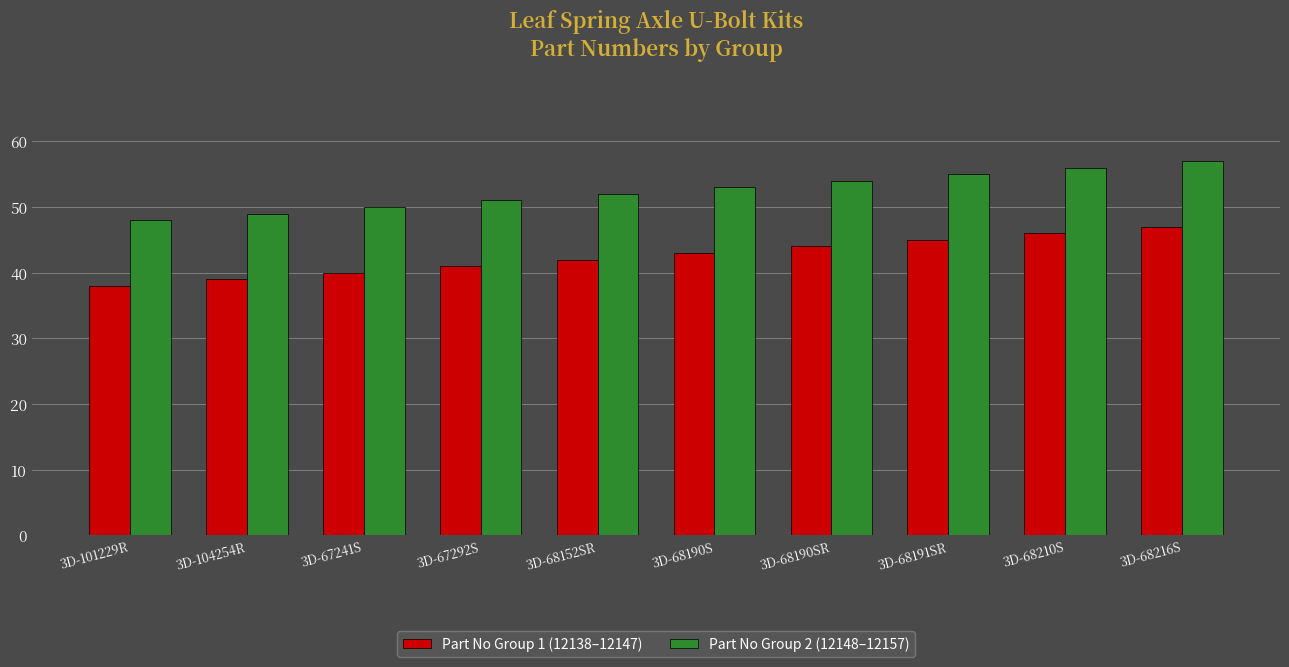

At which label does Part No Group 2 (12148–12157) reach its peak?

3D-68216S